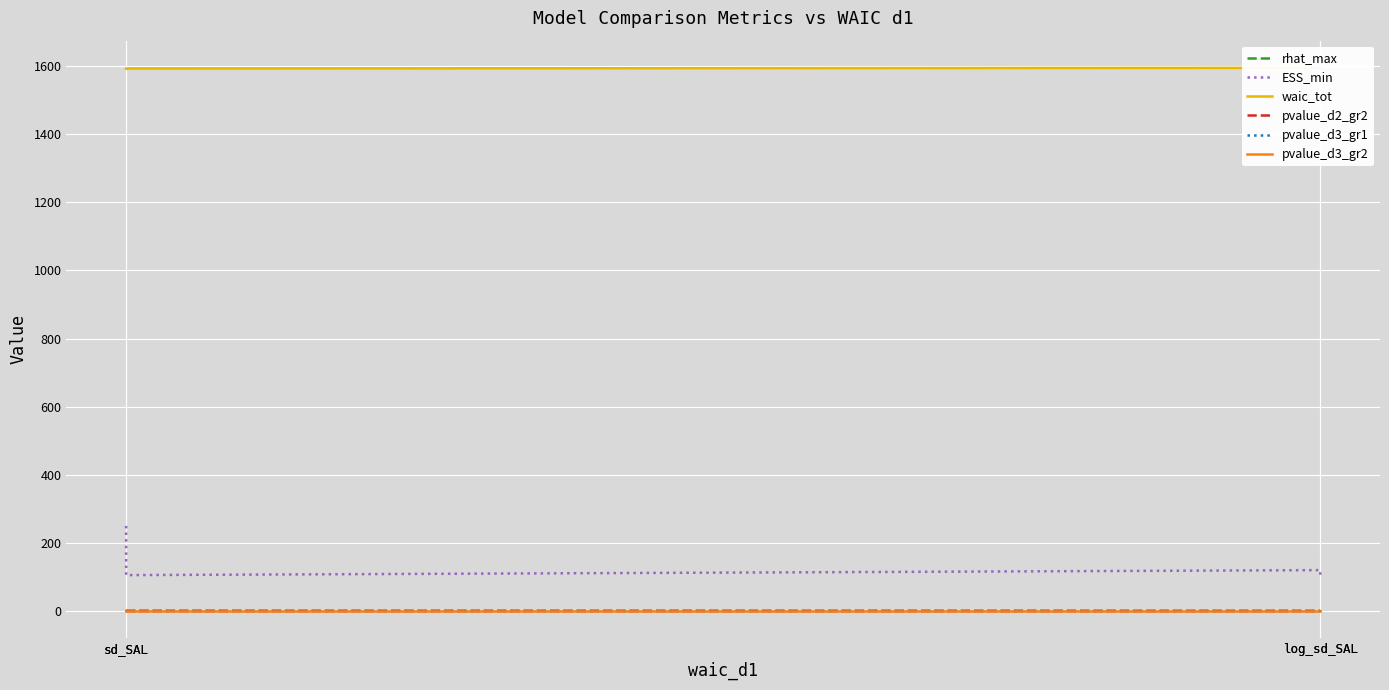

True or false: pvalue_d2_gr2 has more than 1 interior local peaks.

False